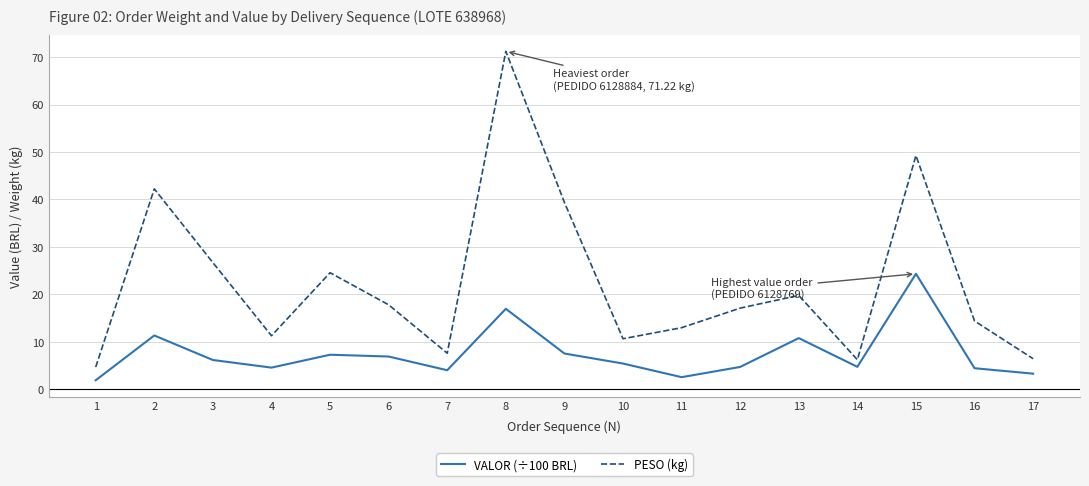

What is the difference between the maximum and minimum values in the PESO (kg) series?

66.5